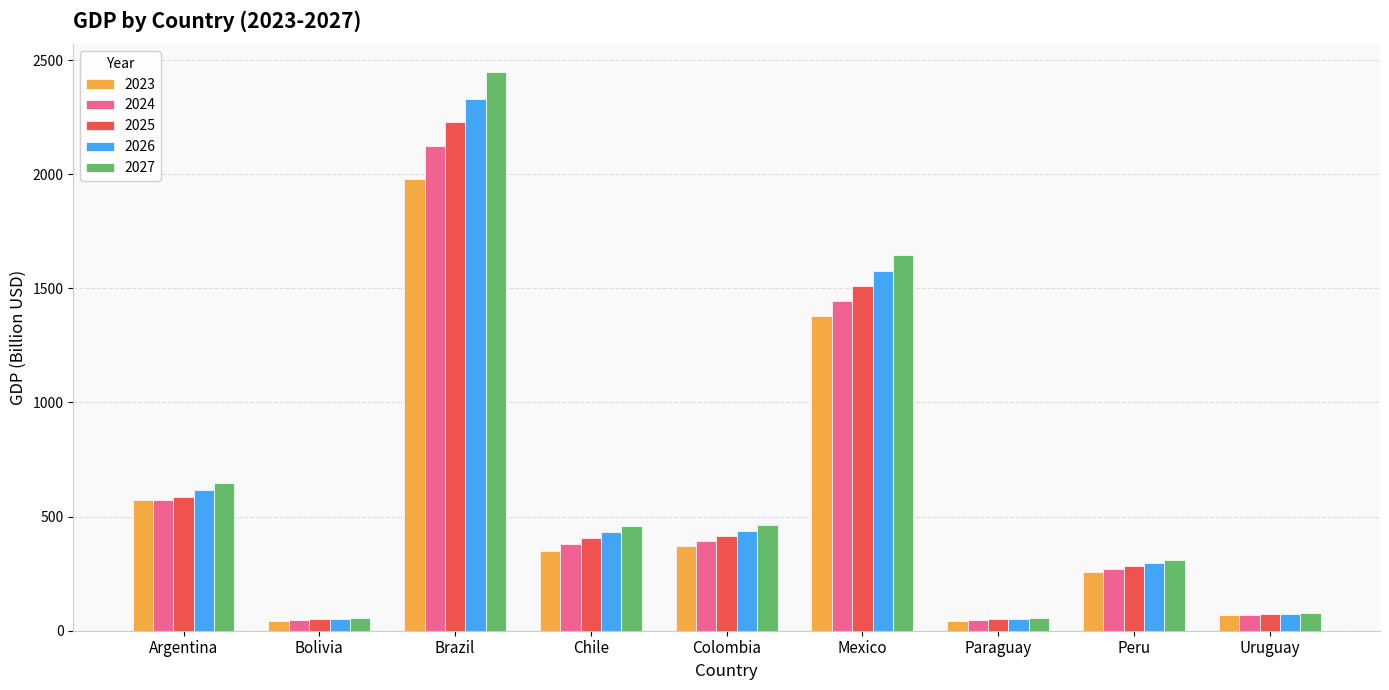

Which label corresponds to the largest value in the chart?

Brazil